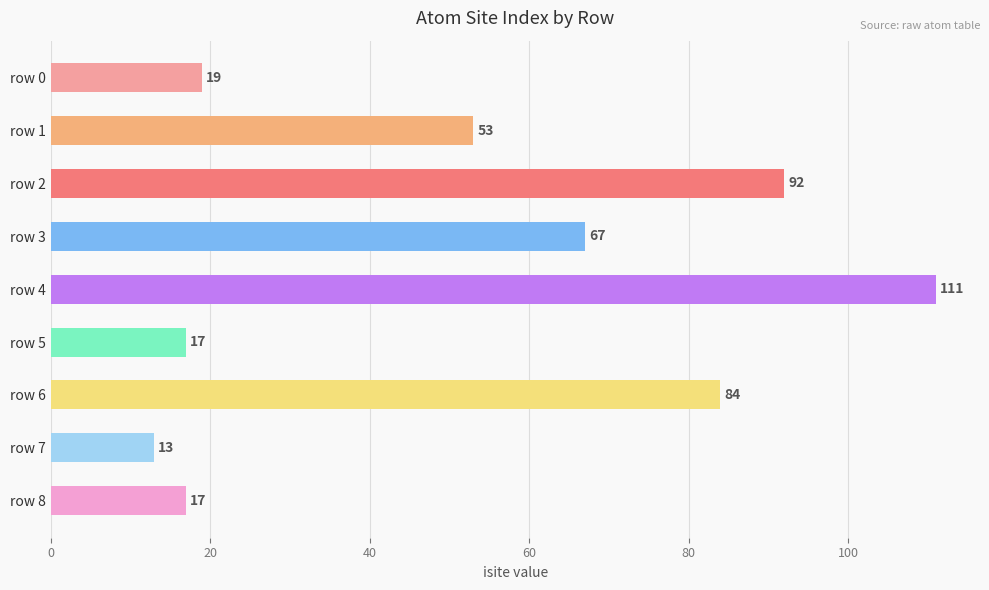

What is the smallest value displayed?

13